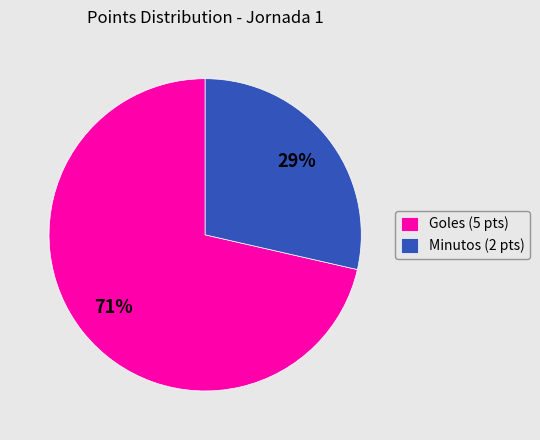

To the nearest percent, what is the average slice percentage?

50%